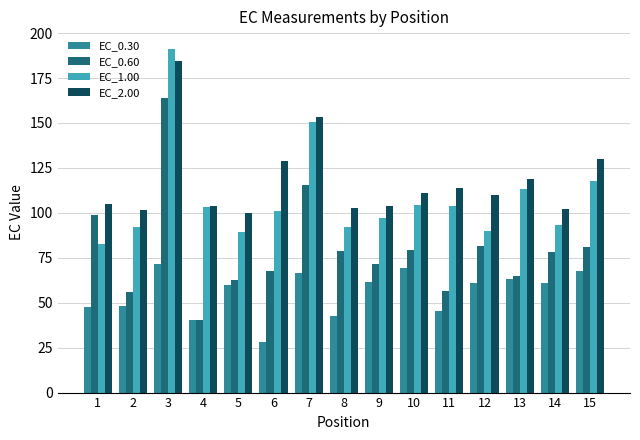

What is the value of the EC_0.60 bar at the 12th from the left?

81.6